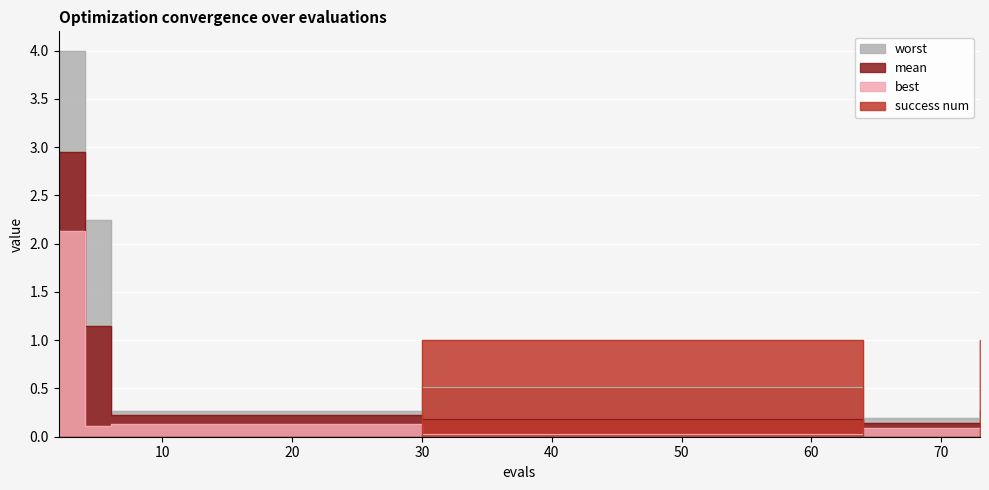

True or false: mean and worst cross at least once.

False